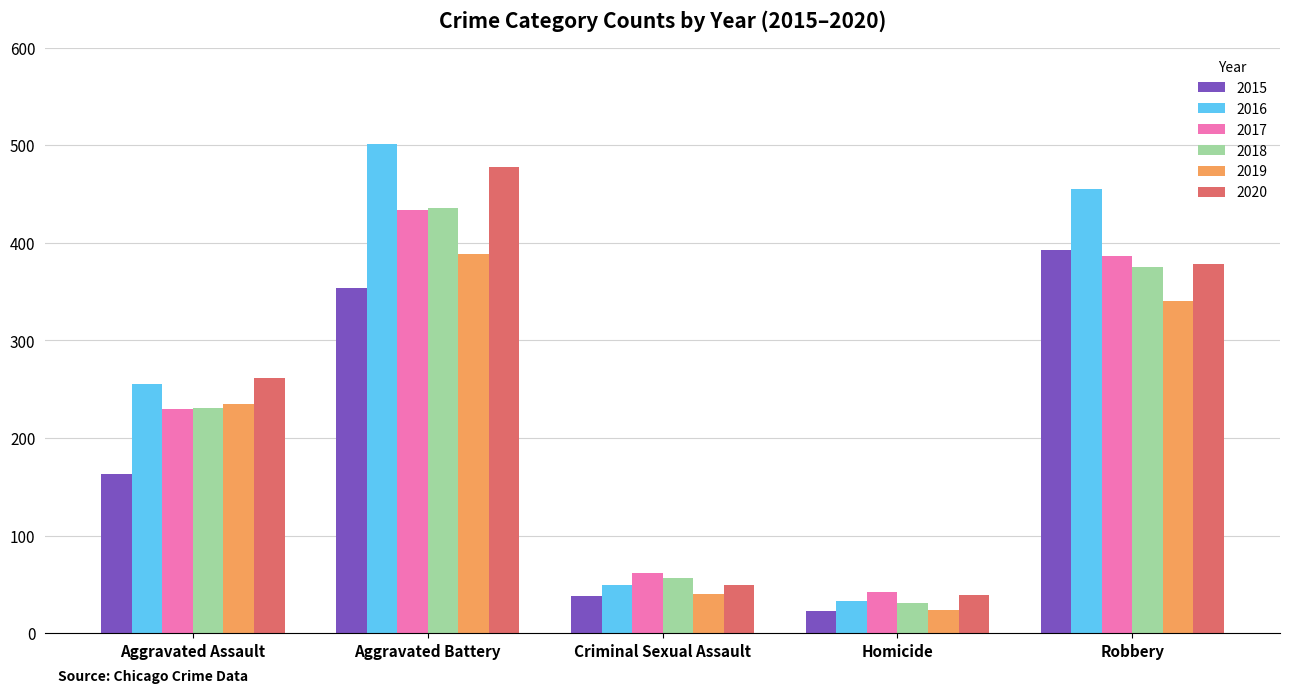

Reading right to left, what are all the values shown in this chart?

2015: Robbery=393	Homicide=23	Criminal Sexual Assault=38	Aggravated Battery=354	Aggravated Assault=163
2016: Robbery=455	Homicide=33	Criminal Sexual Assault=49	Aggravated Battery=501	Aggravated Assault=255
2017: Robbery=386	Homicide=42	Criminal Sexual Assault=62	Aggravated Battery=434	Aggravated Assault=230
2018: Robbery=375	Homicide=31	Criminal Sexual Assault=56	Aggravated Battery=436	Aggravated Assault=231
2019: Robbery=340	Homicide=24	Criminal Sexual Assault=40	Aggravated Battery=388	Aggravated Assault=235
2020: Robbery=378	Homicide=39	Criminal Sexual Assault=49	Aggravated Battery=478	Aggravated Assault=261